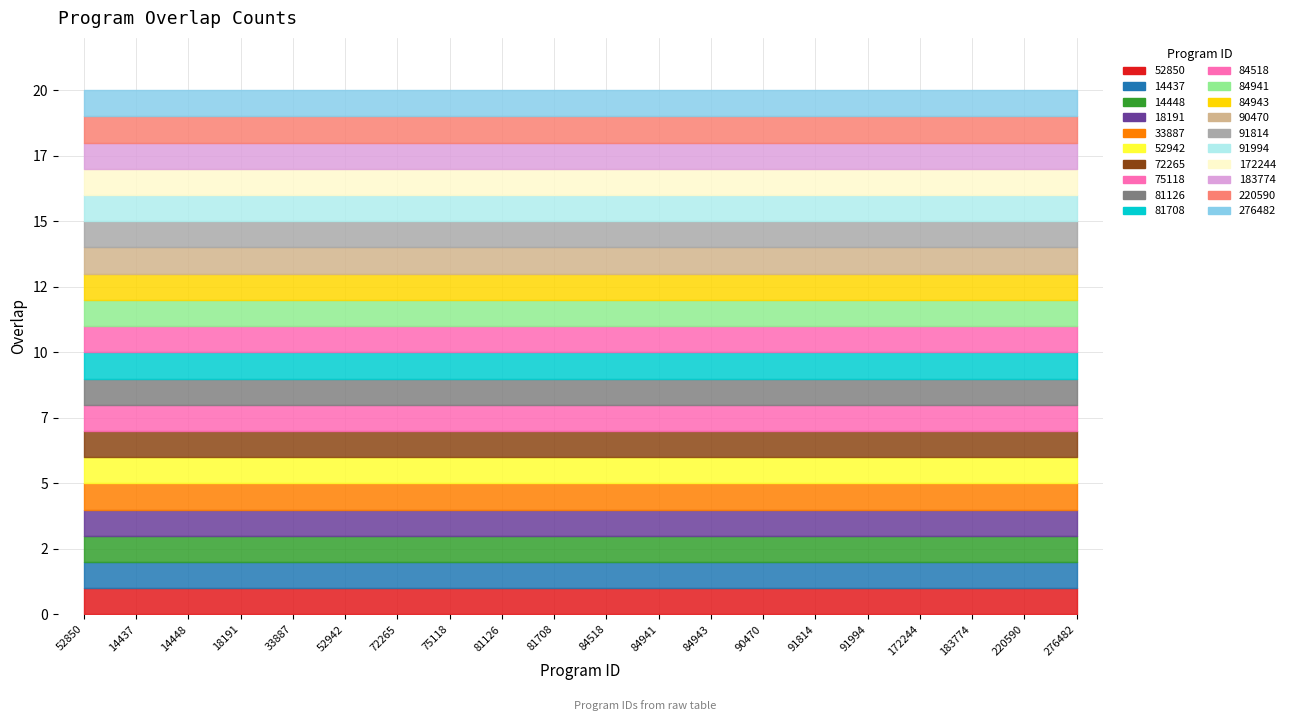

List the labels in order of value, smallest first.

14437, 14448, 18191, 33887, 52942, 72265, 75118, 81126, 81708, 84518, 84941, 84943, 90470, 91814, 91994, 172244, 183774, 220590, 276482, 52850